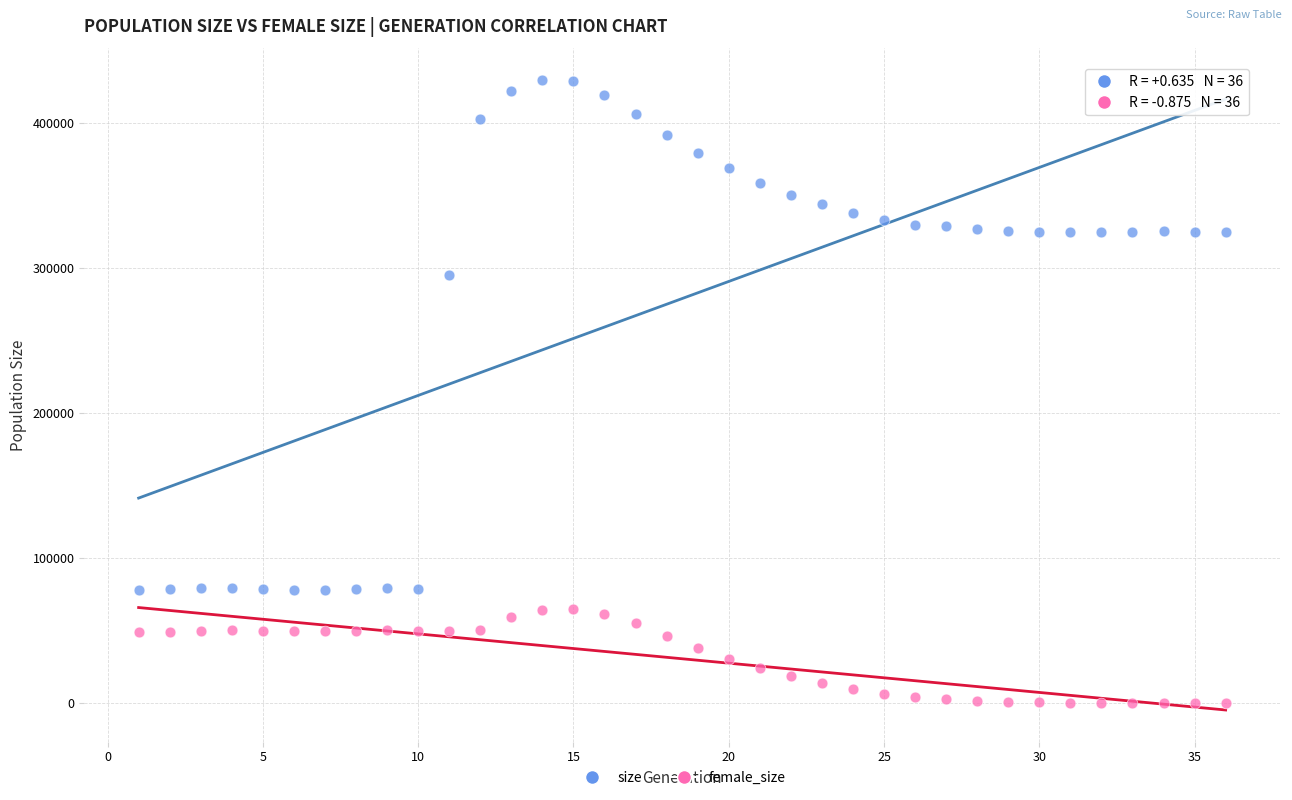

What is the X range (max minus min) for the scatter plot?

35